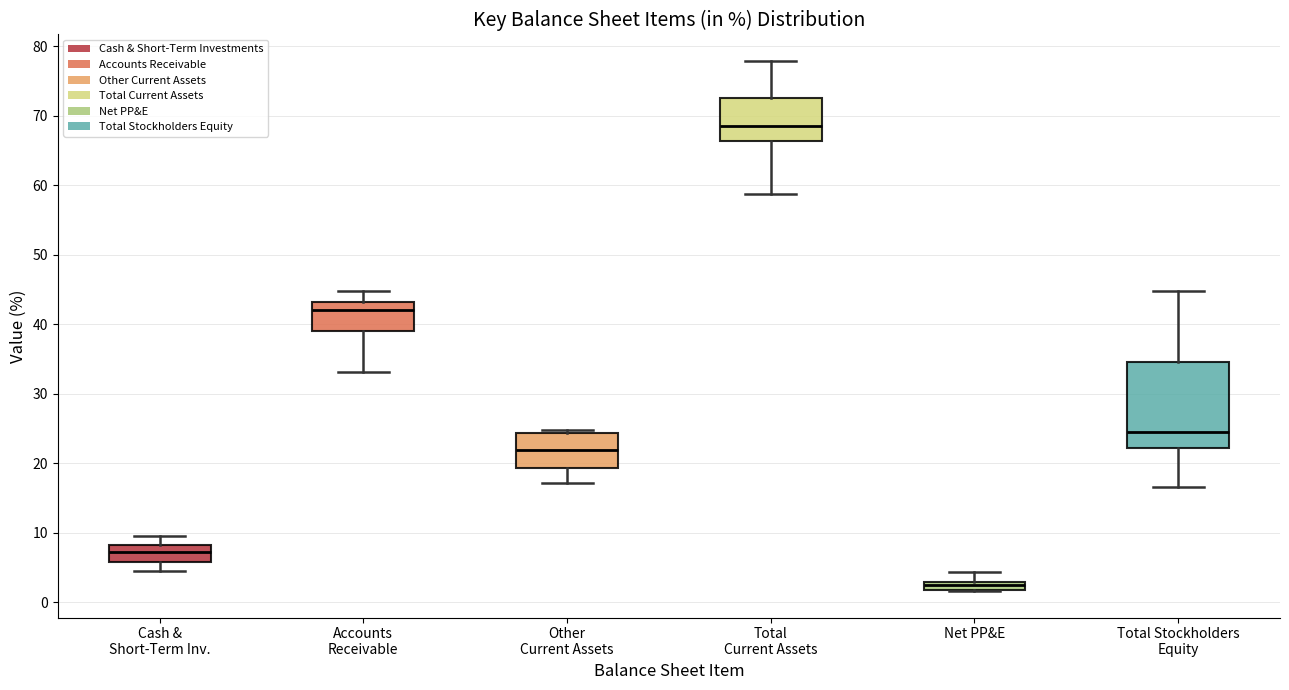

Which box's median line is the highest?

Total Current Assets